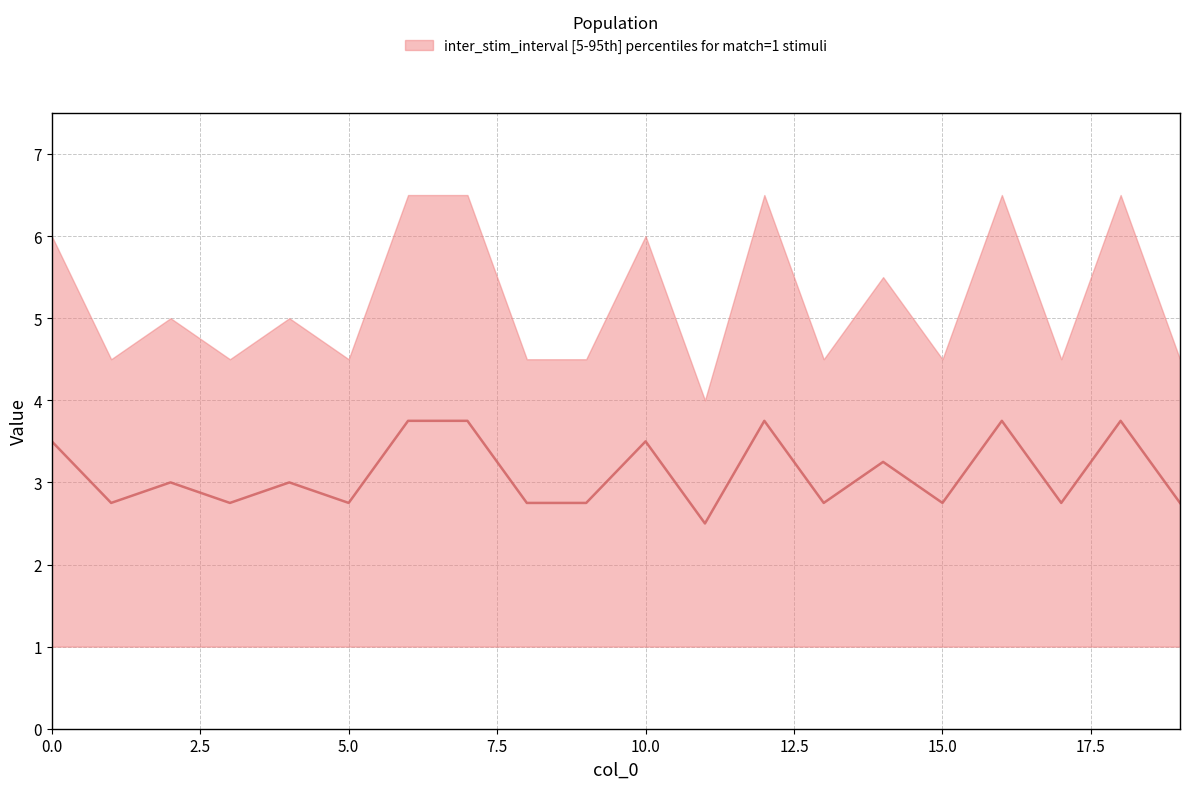

What is the value of the 15th point from the left?

3.2